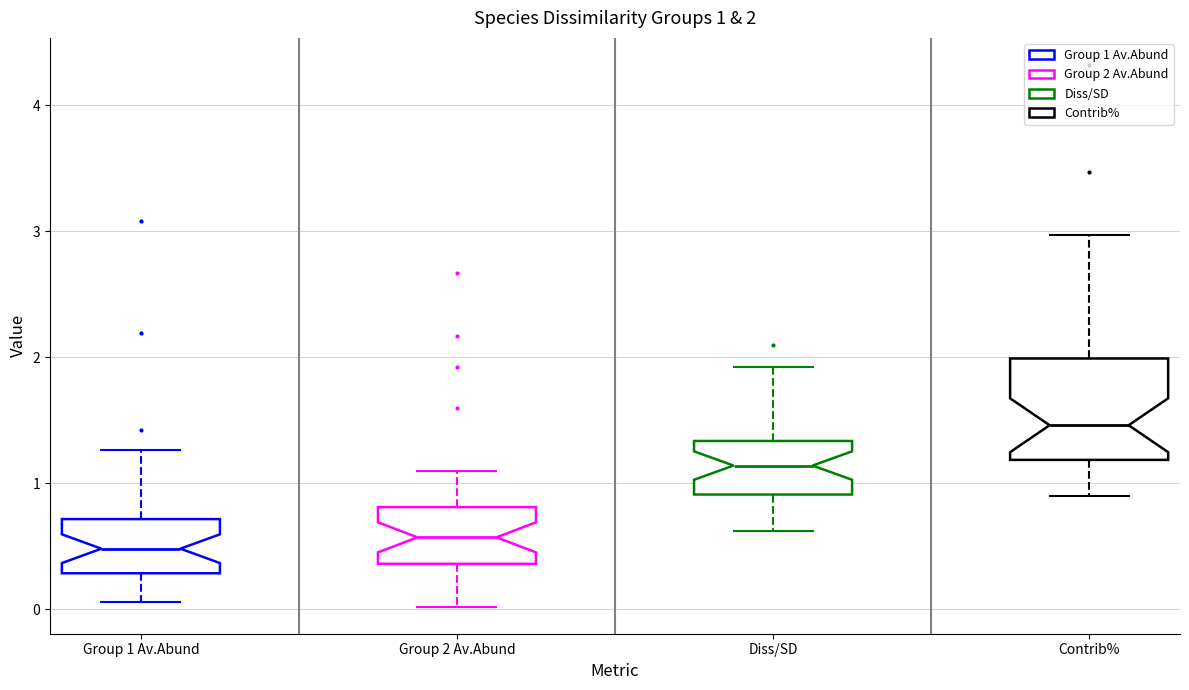

Comparing the boxes themselves (not the whiskers), which one is the tallest?

Contrib%